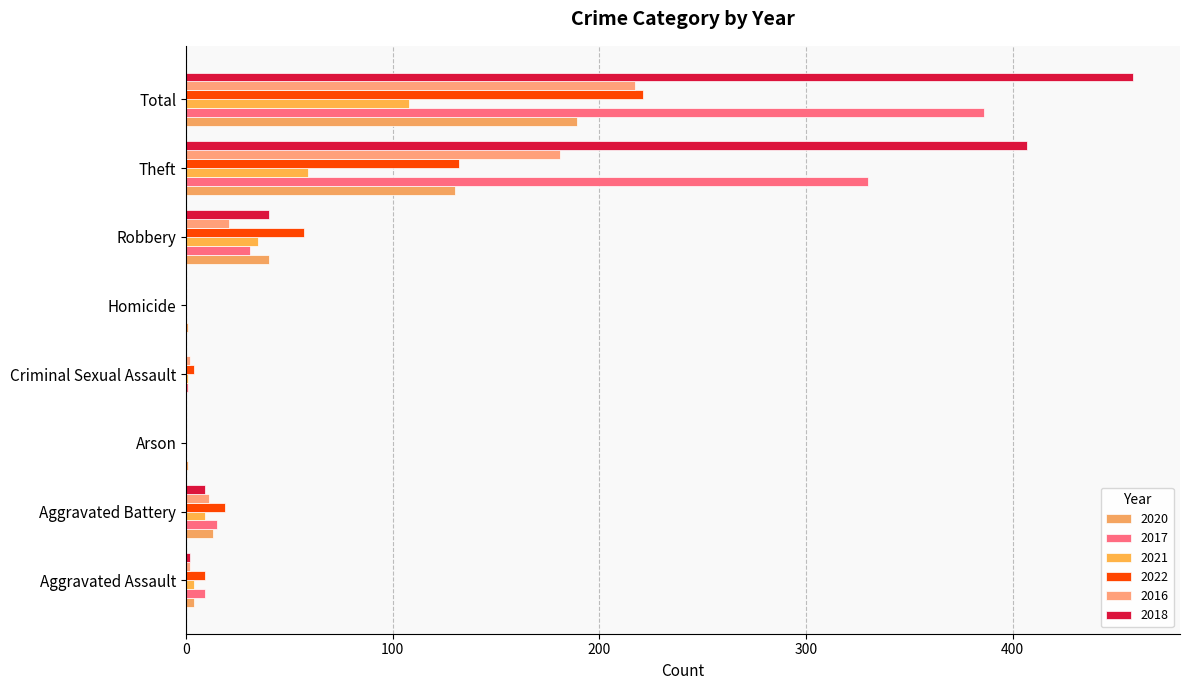

Is it true that 2022 equals 342 at Total?

False